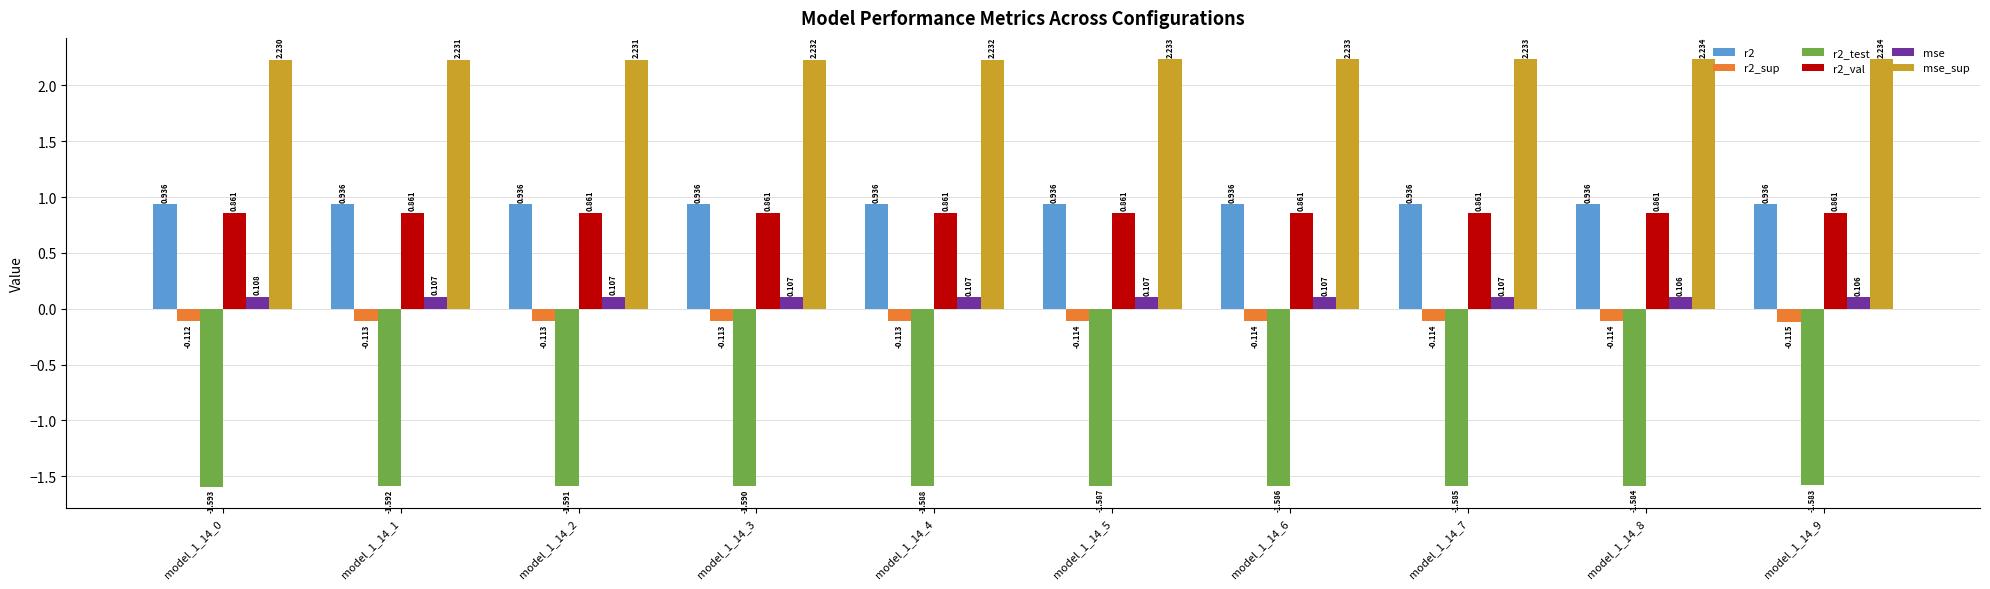

Is the value of mse at model_1_14_5 greater than the value of mse_sup at model_1_14_6?

No